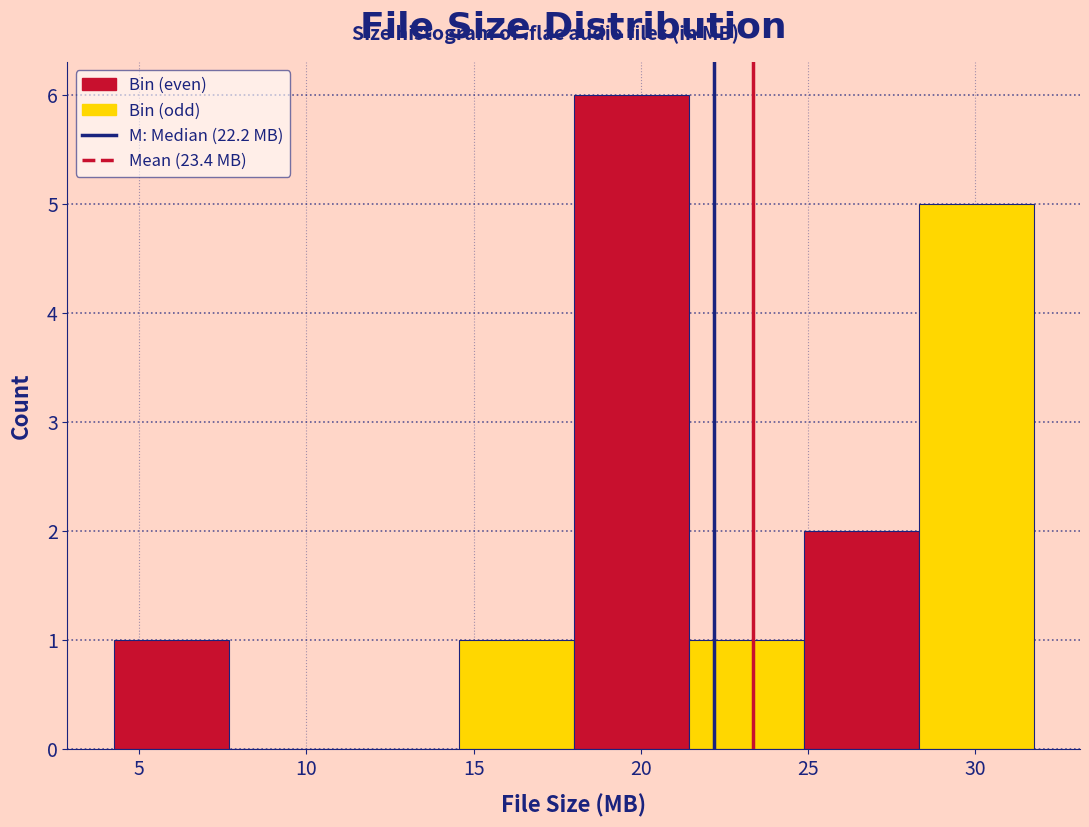

Reading left to right, list every bar in this chart as the range it spans on the x-axis followed by its height. Neither the bar edges nor the heights are printed on the chart, so give them approximately, as read against the axes.

4.0 to 7.5: 1
7.5 to 11.0: 0
11.0 to 14.5: 0
14.5 to 18.0: 1
18.0 to 21.5: 6
21.5 to 25.0: 1
25.0 to 28.5: 2
28.5 to 32.0: 5